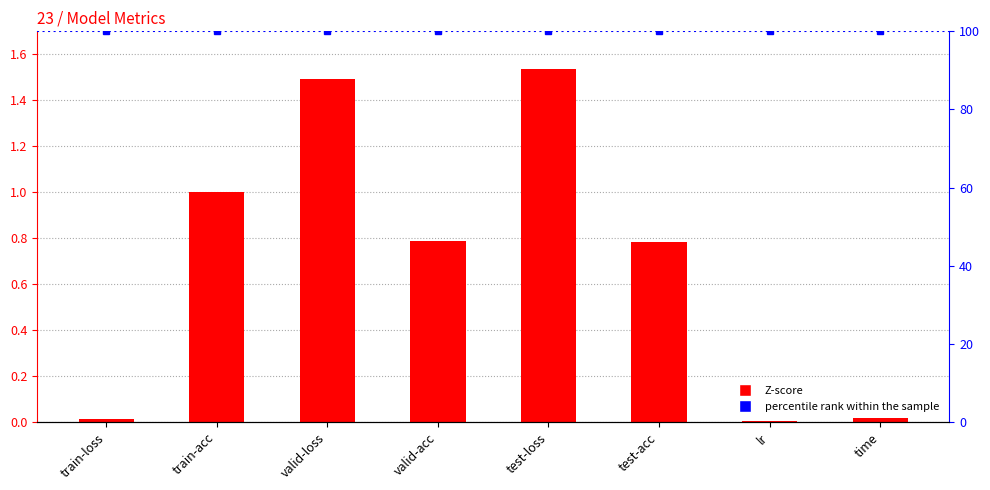

Reading left to right, what are all the values shown in this chart?

0.0	1.0	1.5	0.8	1.5	0.8	0.0	0.0